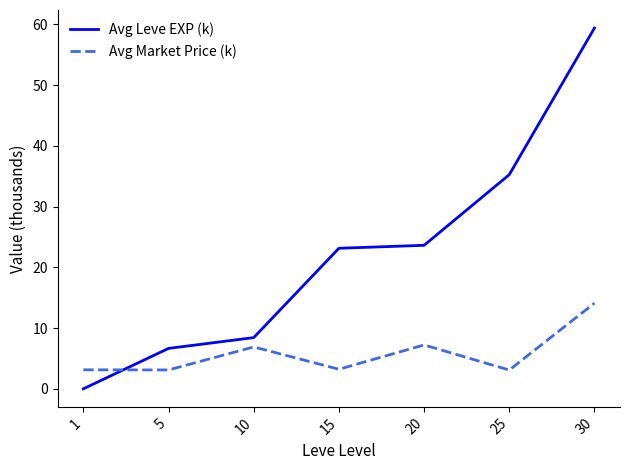

Count the number of categories in the chart.

7